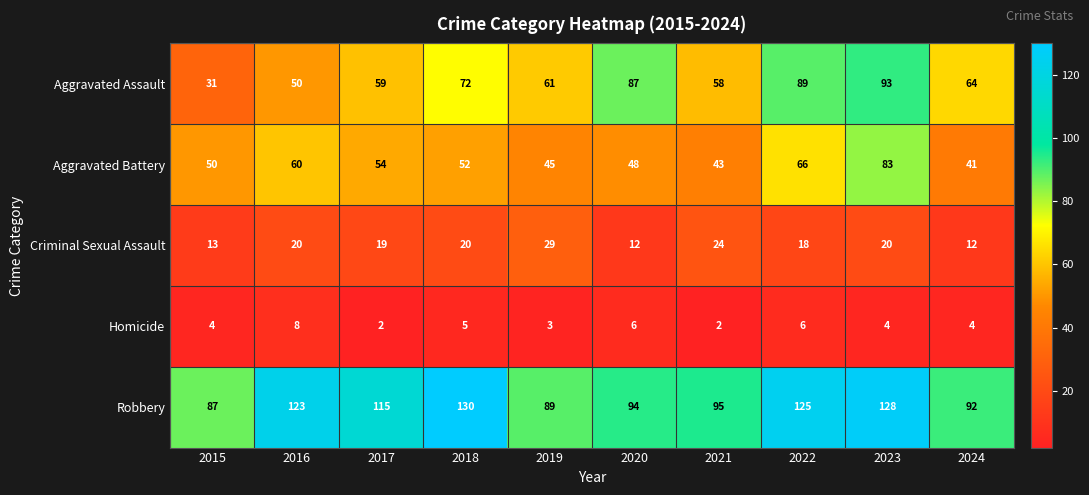

At 2023, list the series in order from largest to smallest.

Robbery, Aggravated Assault, Aggravated Battery, Criminal Sexual Assault, Homicide